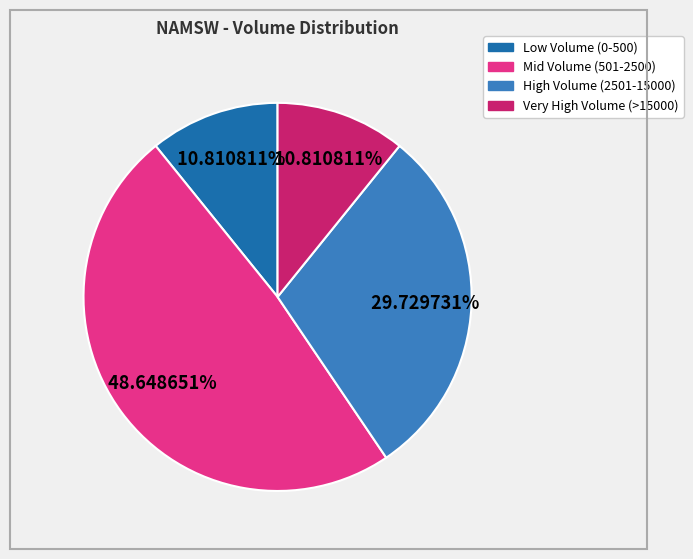

Is there any slice that represents more than half of the pie?

No